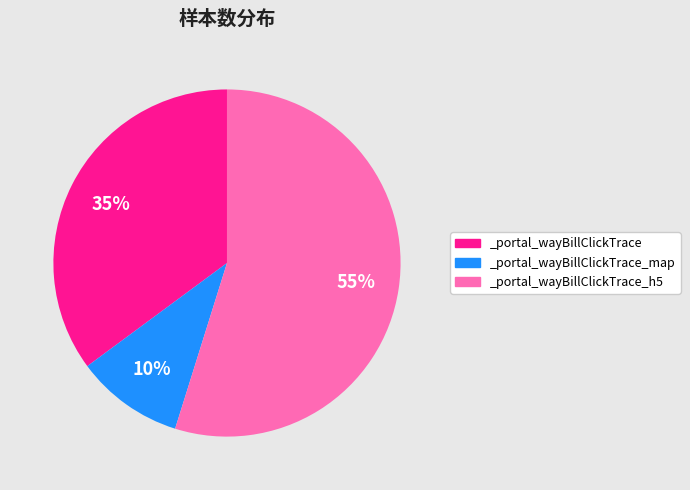

Combined, do _portal_wayBillClickTrace_map and _portal_wayBillClickTrace account for over 50%?

No